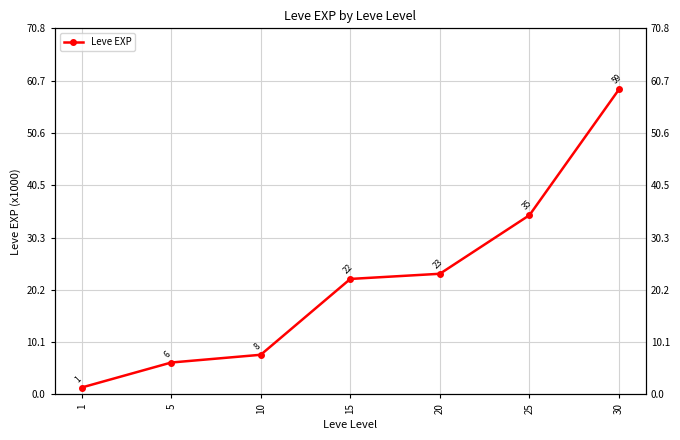

Where does the data first go above 22?

15